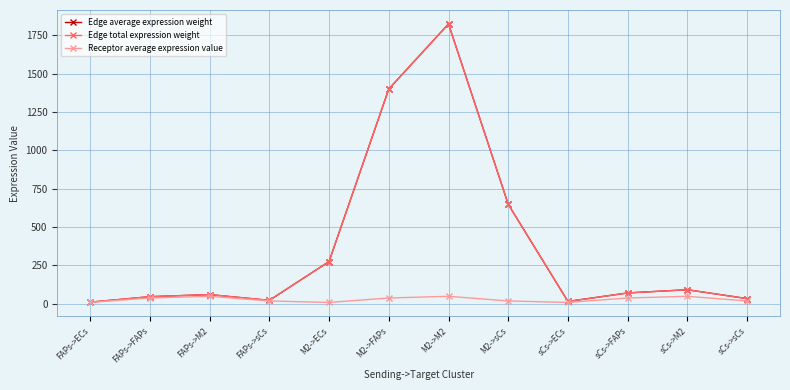

What is the total value across all series at sCs->ECs?

34.1